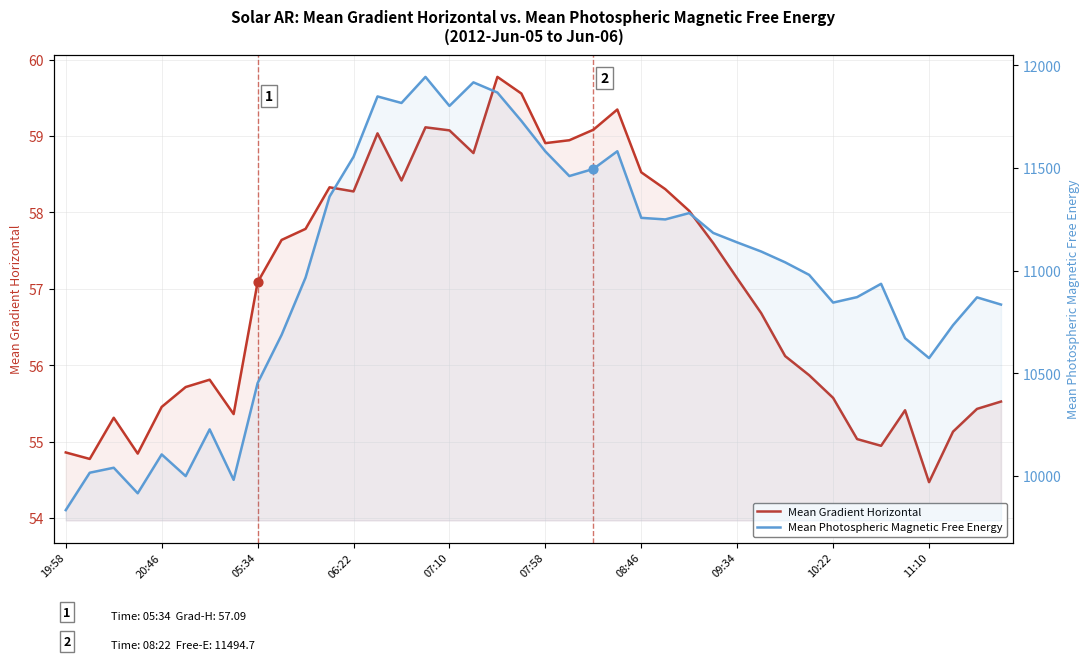

Which series contains the lowest Y value?

Mean Gradient Horizontal